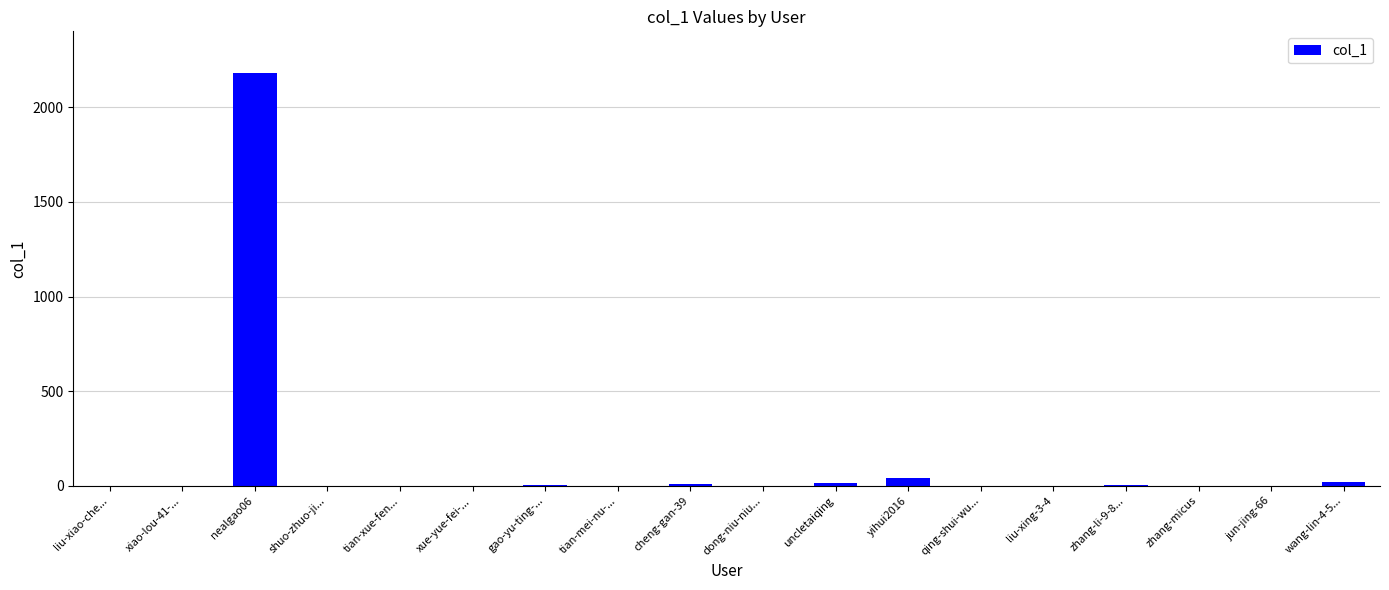

What is the average value?

126